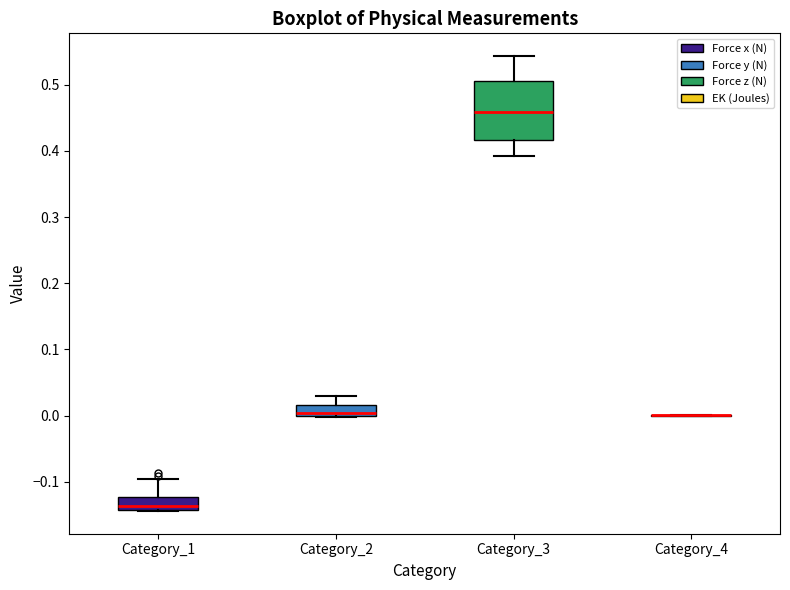

Comparing the boxes themselves (not the whiskers), which one is the tallest?

Category_3